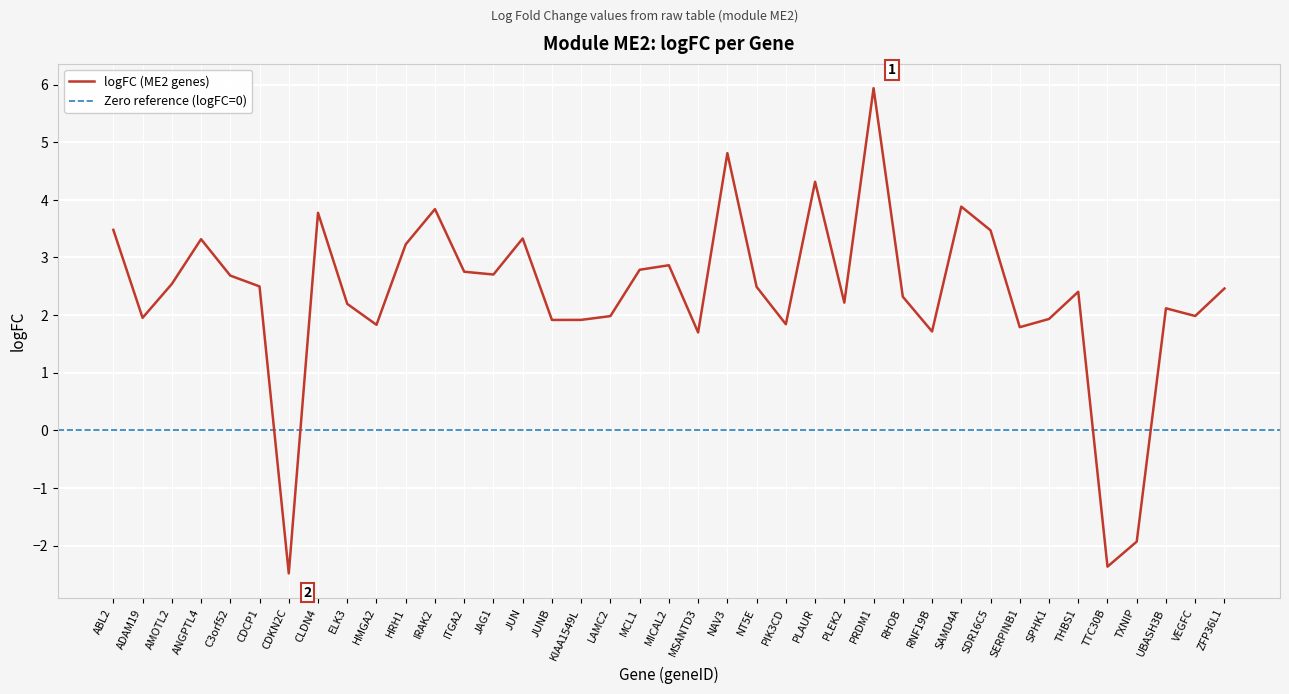

At which category does the data reach its first local peak?

ANGPTL4